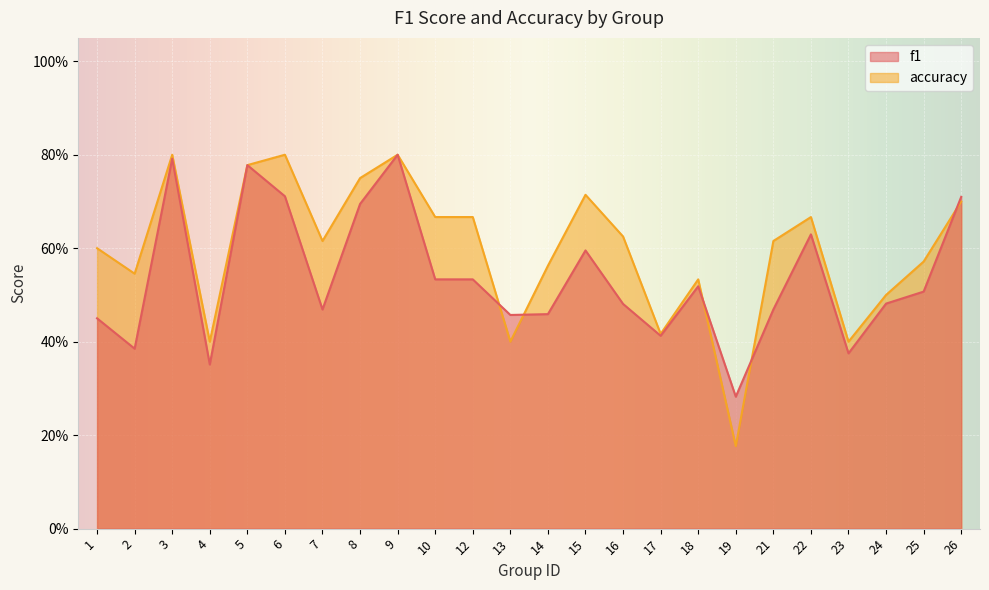

True or false: f1 and accuracy intersect in this chart.

True